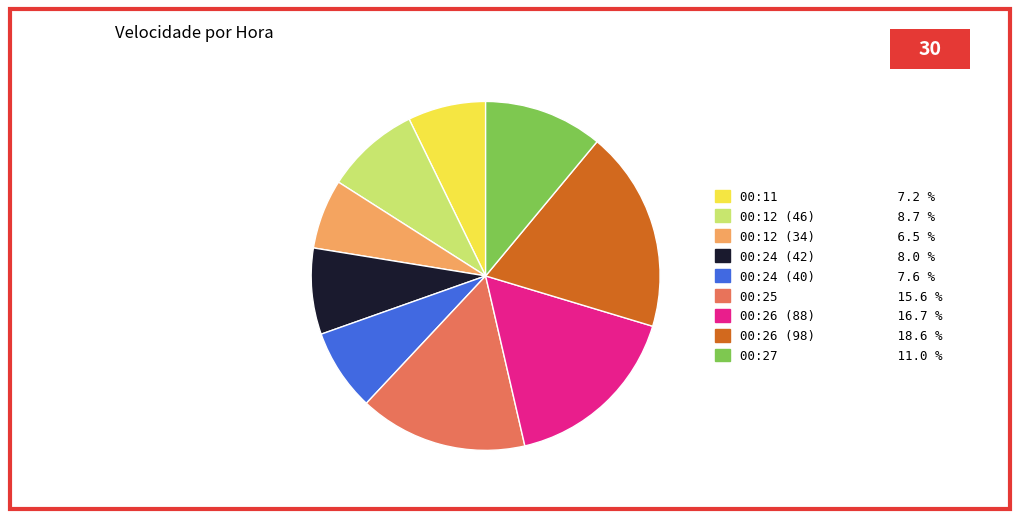

Which has a higher value, 00:24 (40) or 00:12 (46)?

00:12 (46)